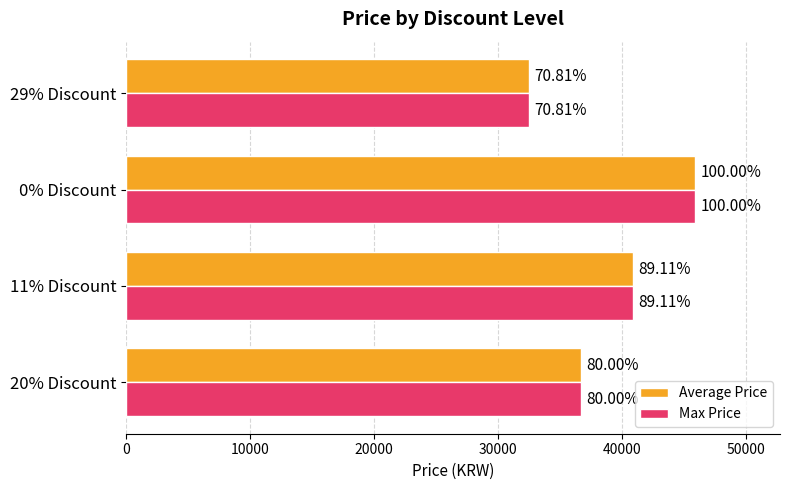

What is the average value of the Average Price series?

39005